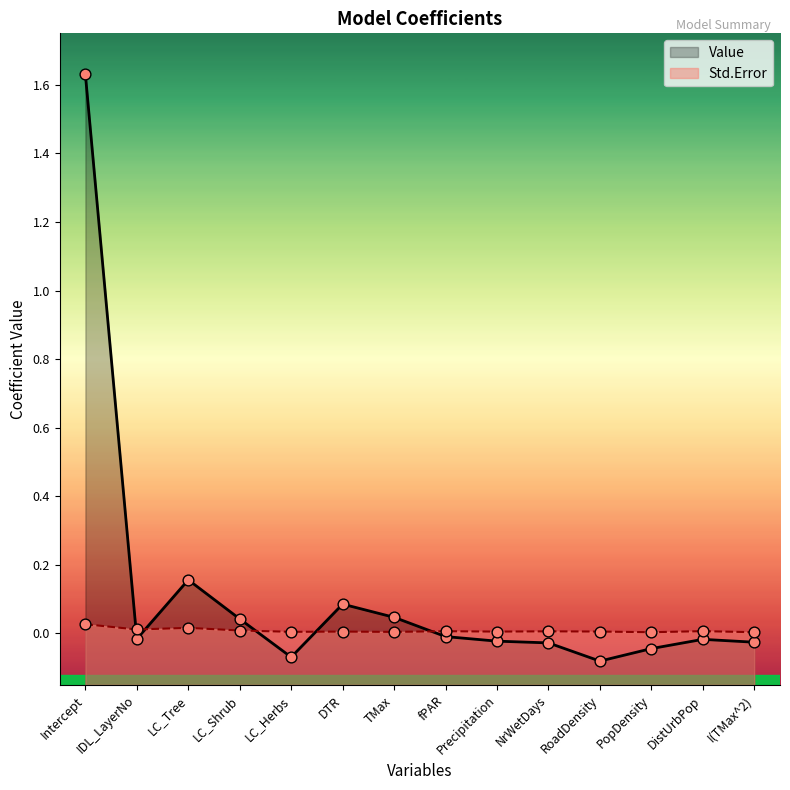

What are all the series names shown in the legend?

Value, Std.Error